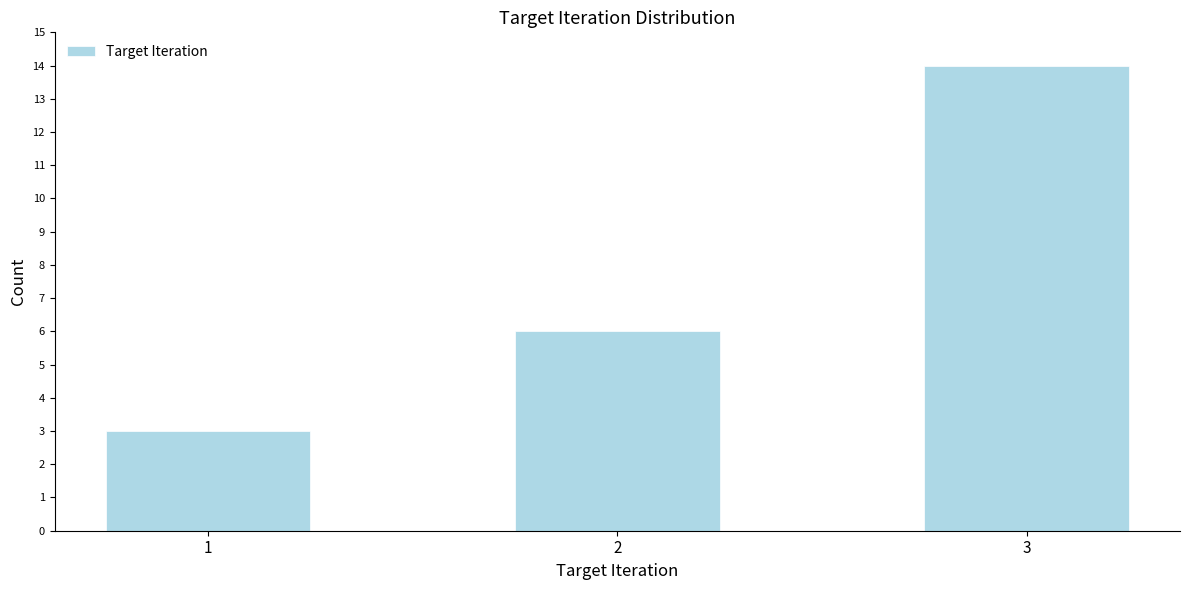

Reading left to right, what are all the values shown in this chart?

3	6	14